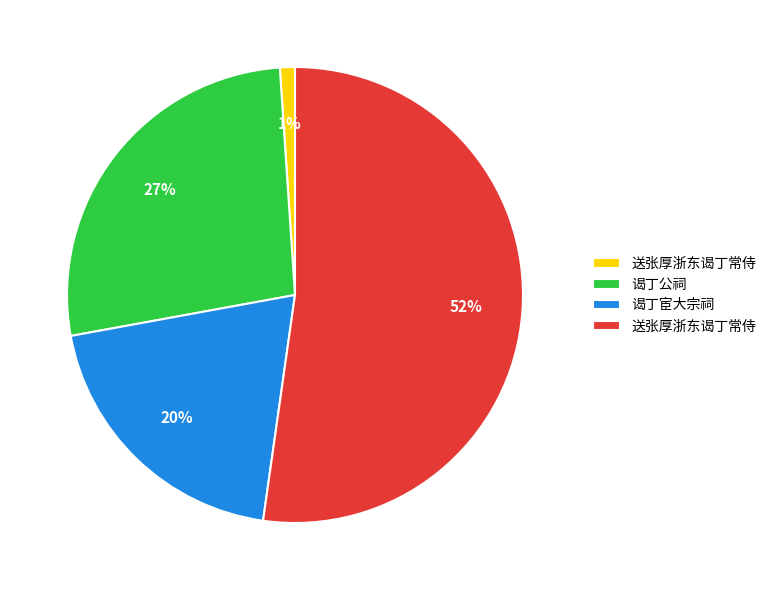

To the nearest percent, what is the difference between the largest and smallest slice percentages?

51%